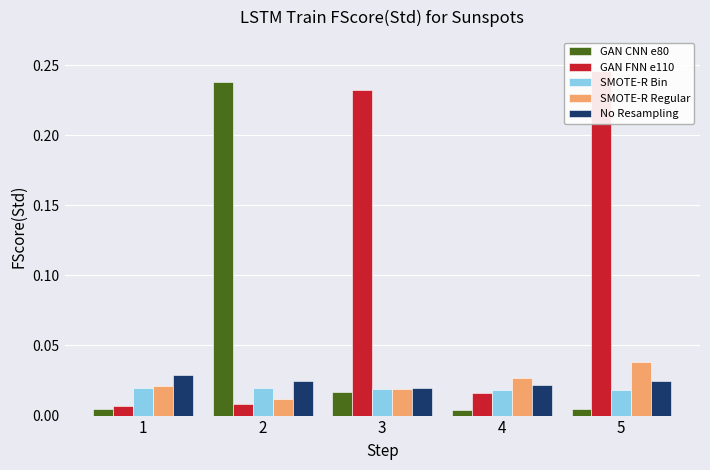

How many SMOTE-R Bin values are between 0 and 1?

5